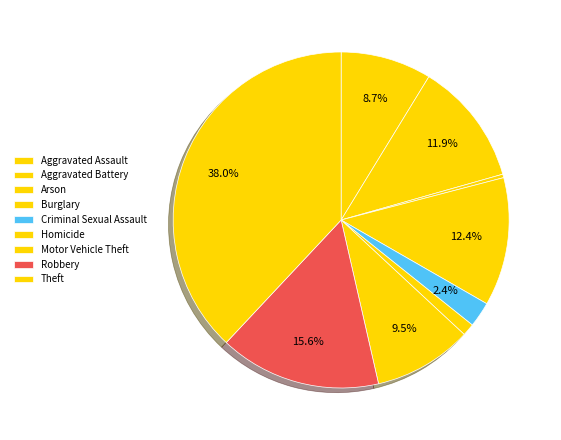

Combined, what portion of the pie is Theft and Homicide?

39.2%